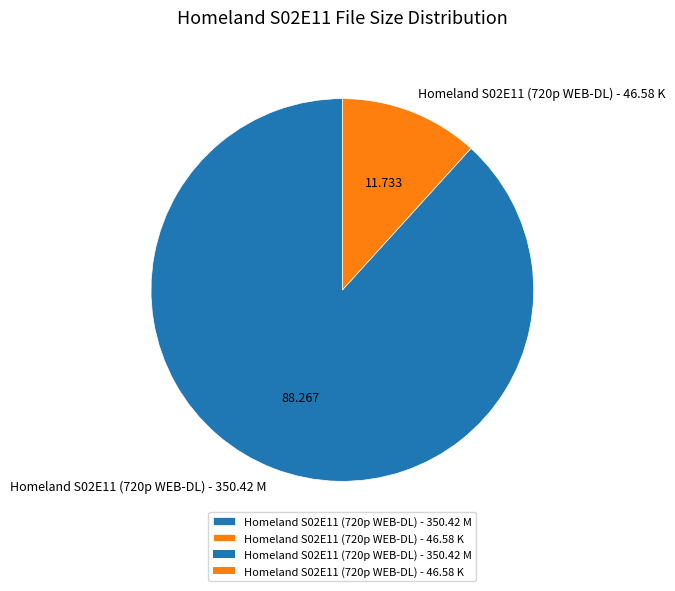

Do Homeland S02E11 (720p WEB-DL) - 350.42 M and Homeland S02E11 (720p WEB-DL) - 46.58 K together represent more than half of the pie?

Yes